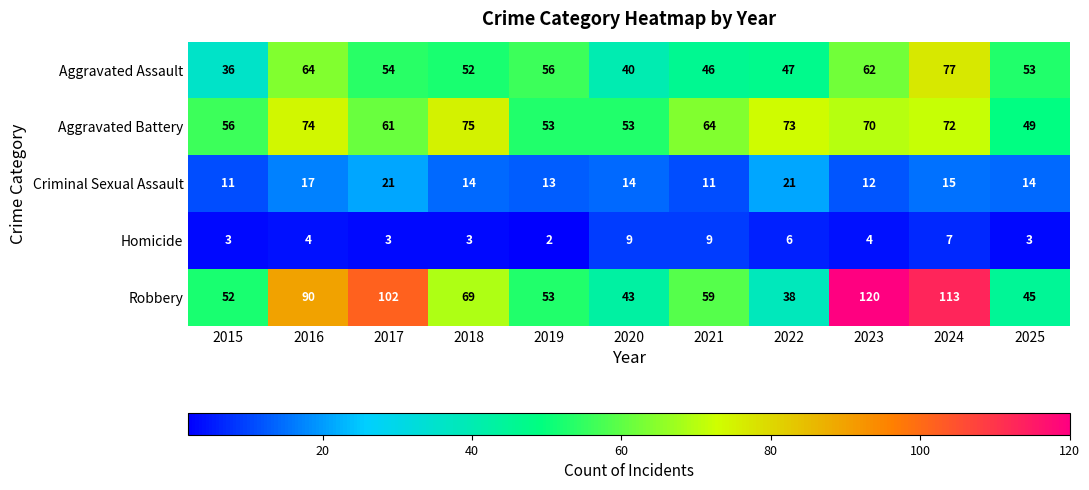

At how many categories does at least one series exceed 94?

3